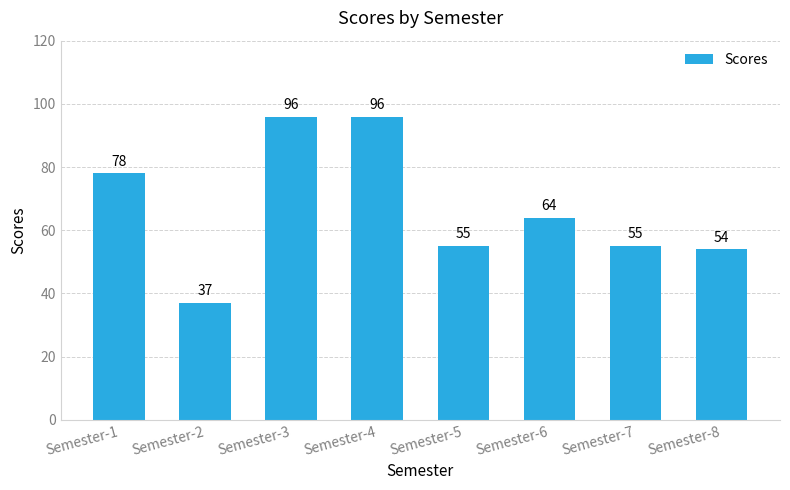

The value at Semester-1 is 78. True or false?

True